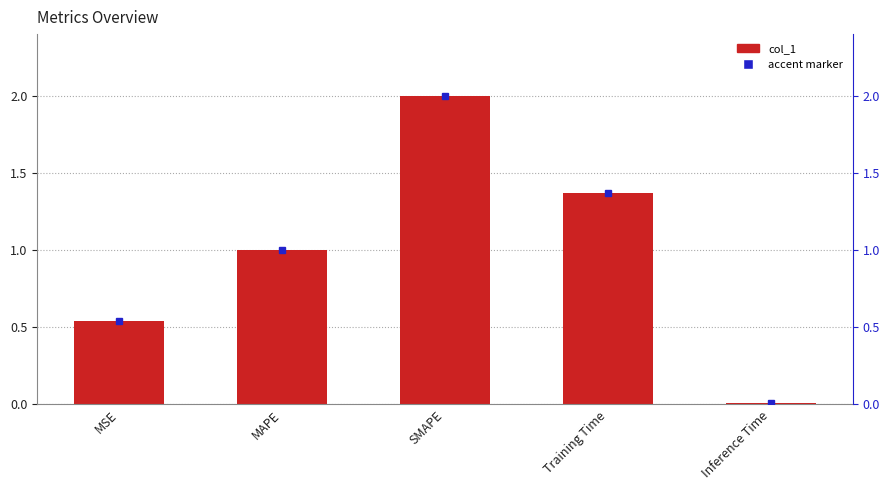

How many values are below 1?

2